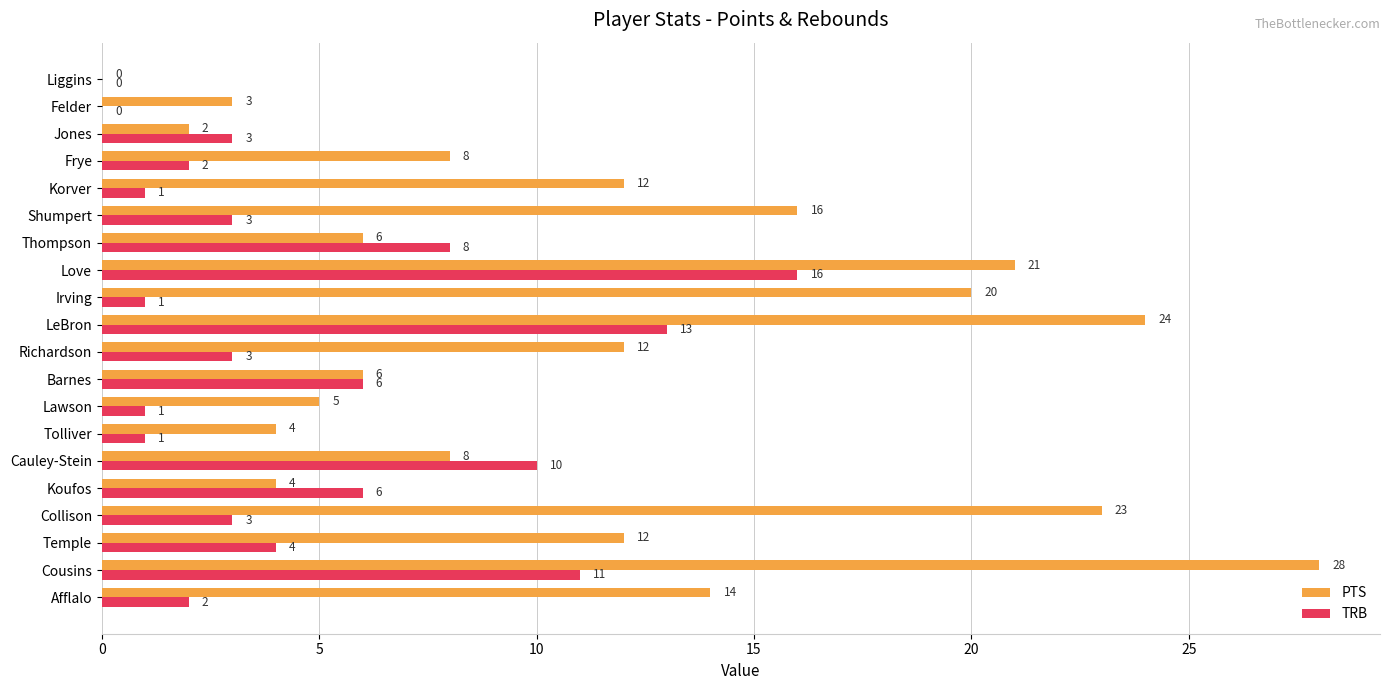

Which series has the largest total across all categories?

PTS